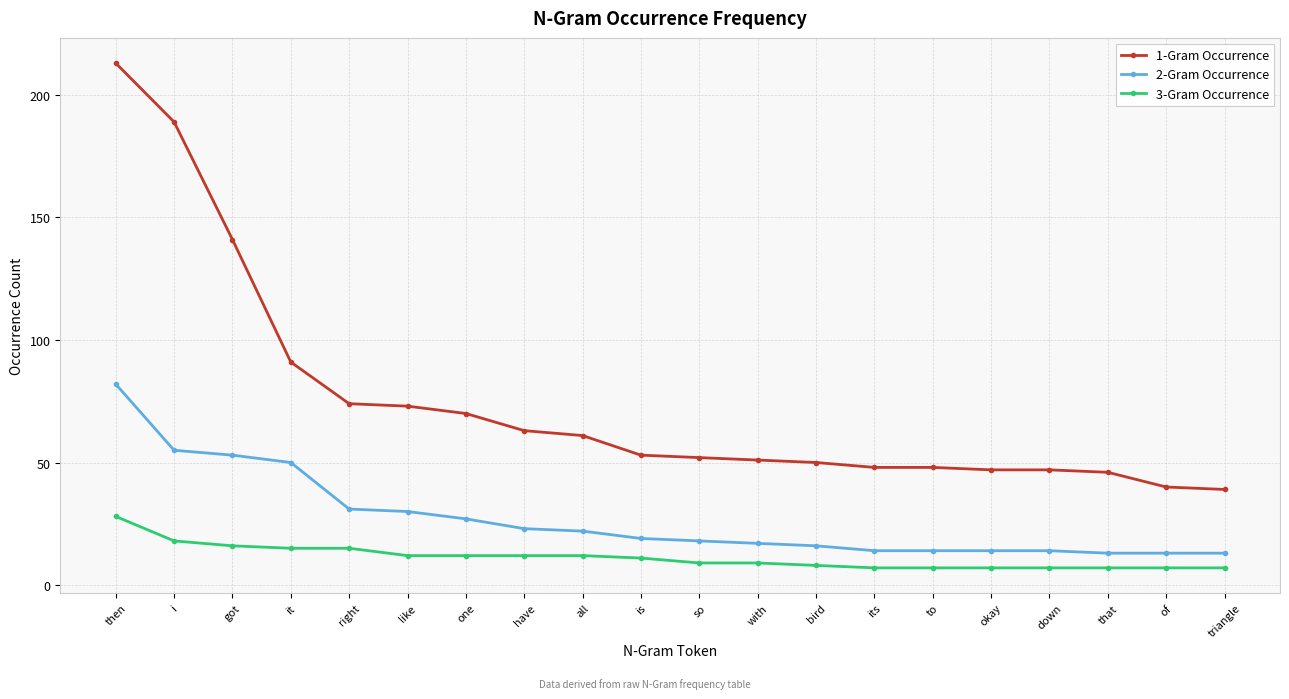

What is the spread (max minus min) of values at that?

39